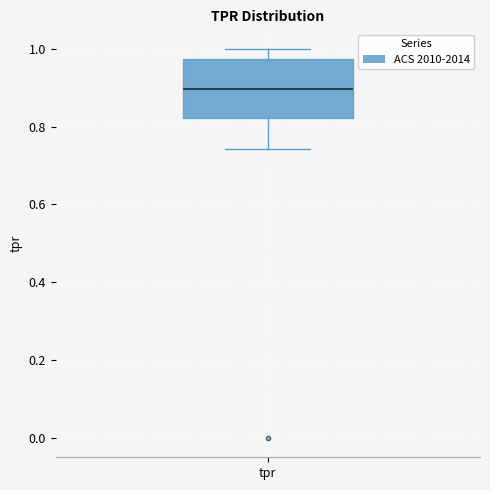

Read this box plot against the y-axis: the position of the median line, the range covered by the box, and the ends of both whiskers. The values are not printed on the chart, so give them approximately, as read against the axis.

median 0.90, box 0.82 to 0.98, whiskers 0.74 to 1.00